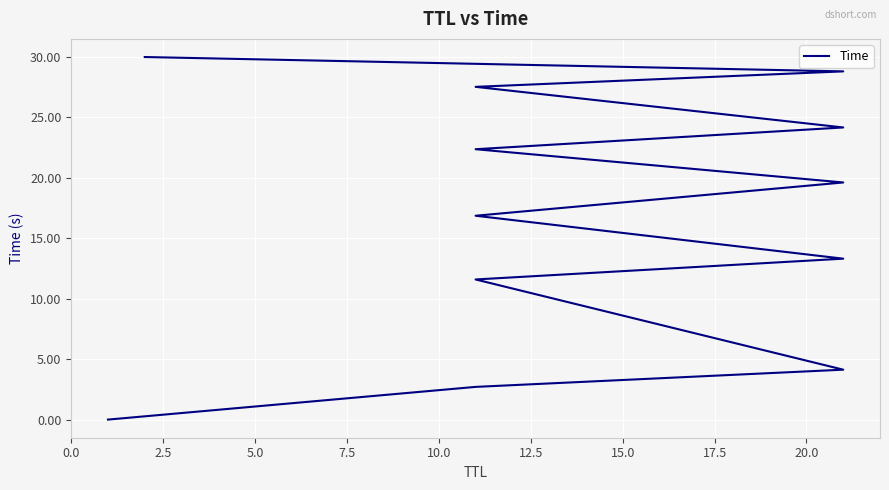

What is the value of the 9th point from the left?

24.2